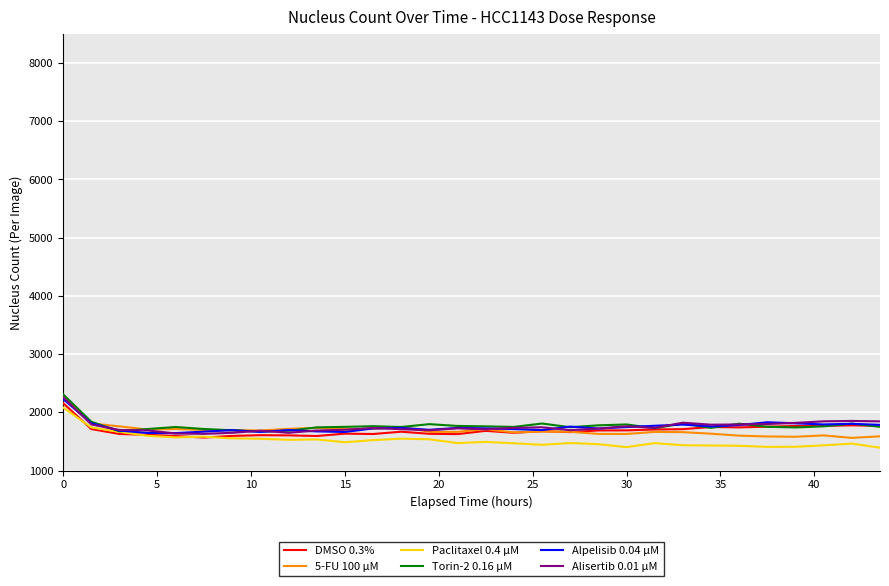

Count the number of categories in the chart.

30